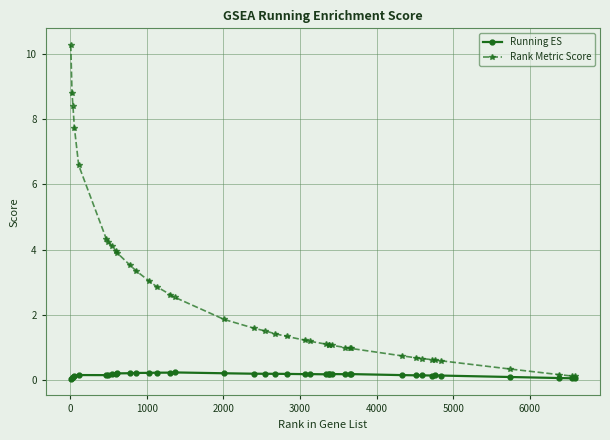

How many lines are shown in the chart?

2